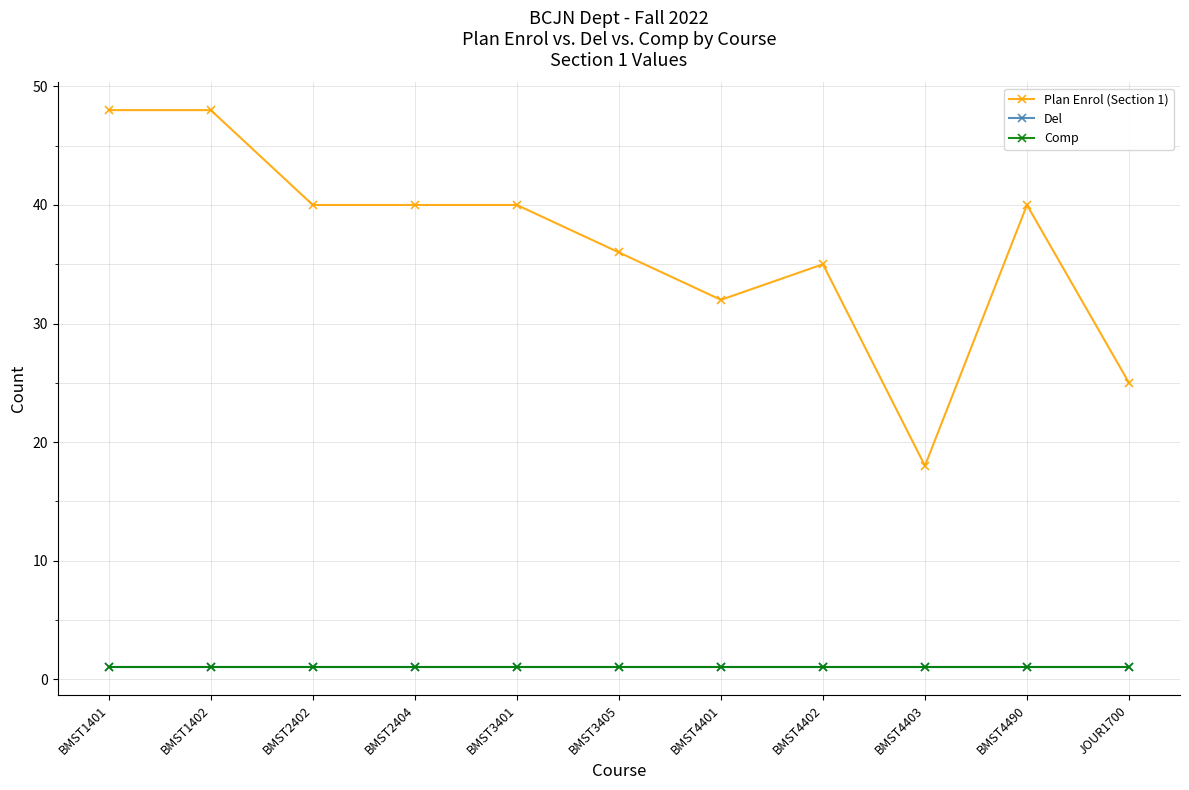

Does the chart have visible grid lines?

Yes